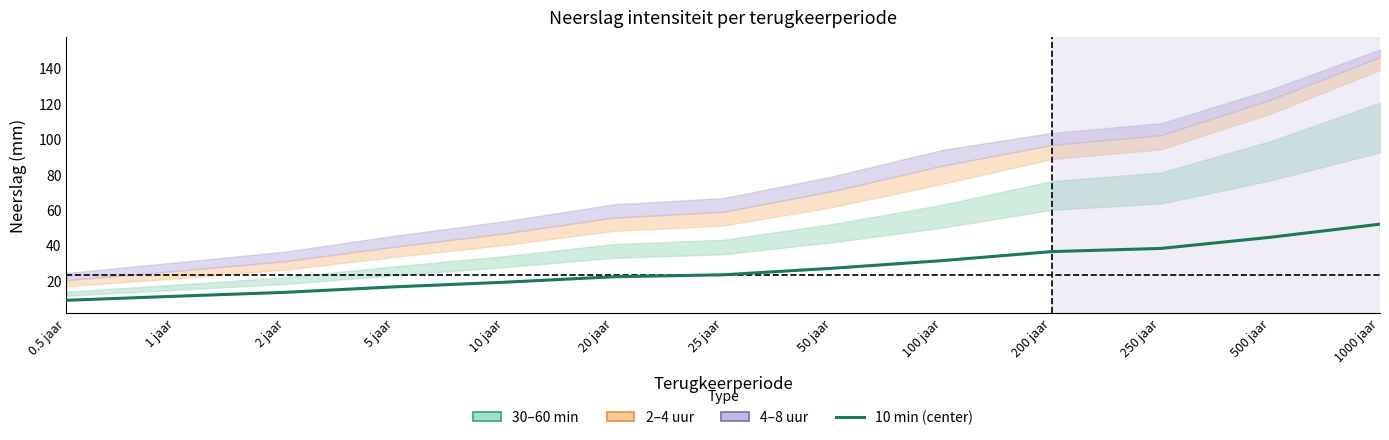

What is the label of the 13th point from the left?

1000 jaar